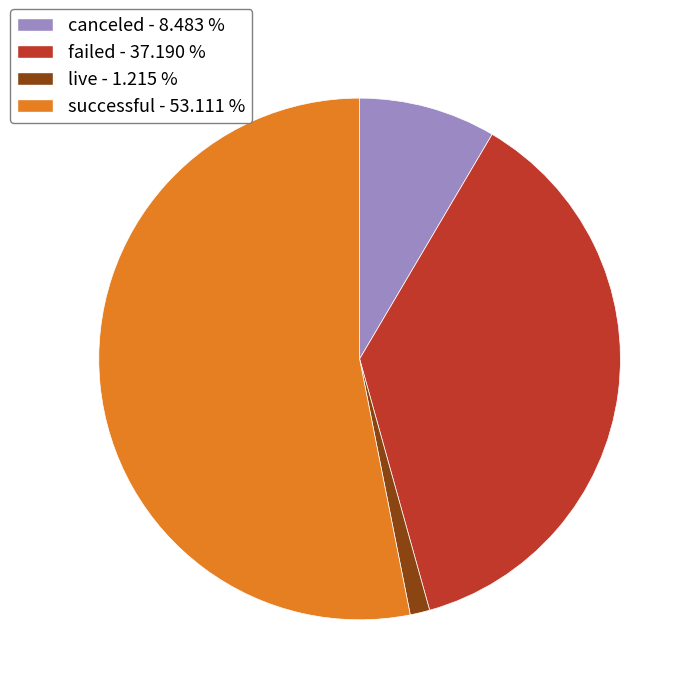

Is the sum of live and successful greater than half?

Yes